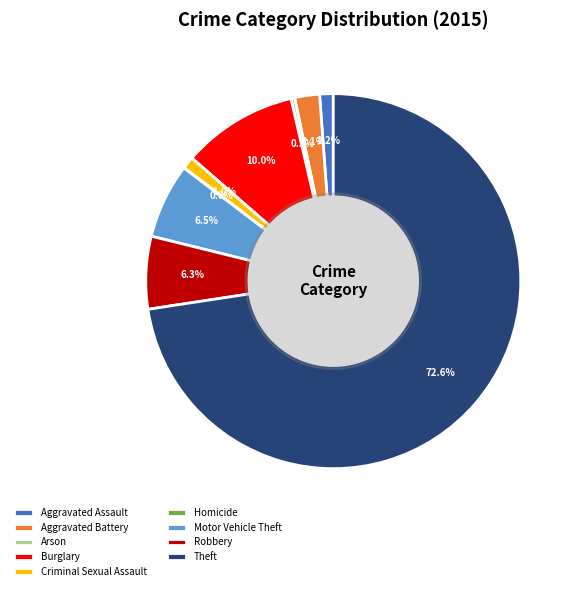

Which category has the biggest portion of the pie?

Theft